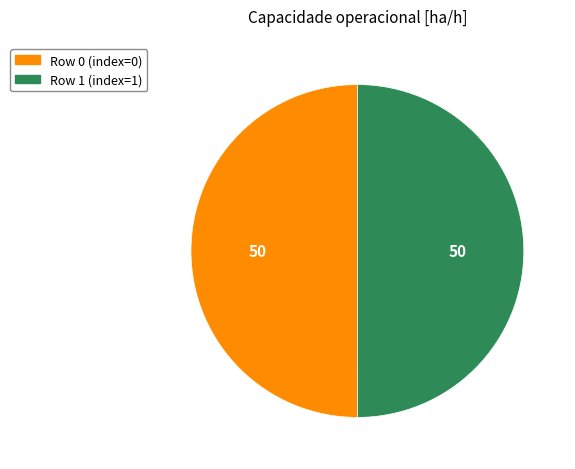

Count the number of slices in the pie.

2